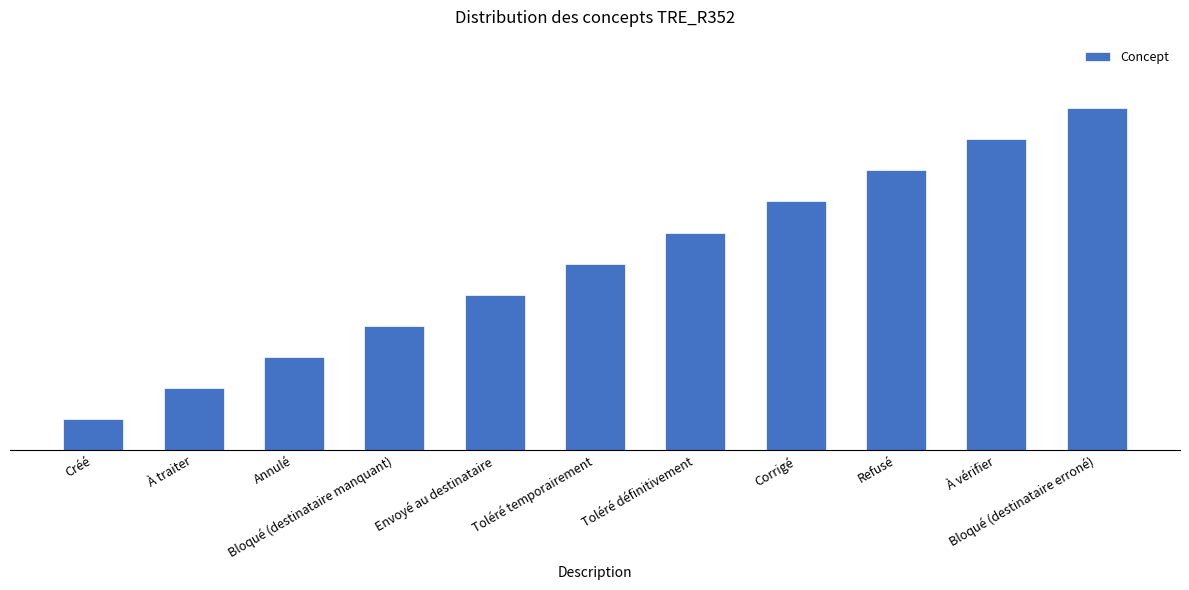

Which label corresponds to the largest value in the chart?

Bloqué (destinataire erroné)